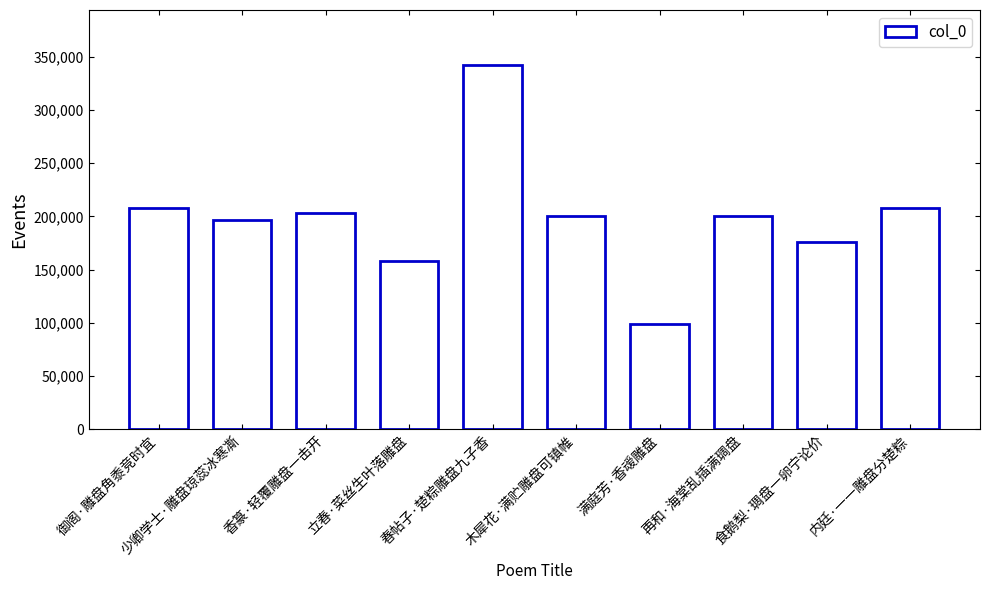

Are the bars horizontal?

No